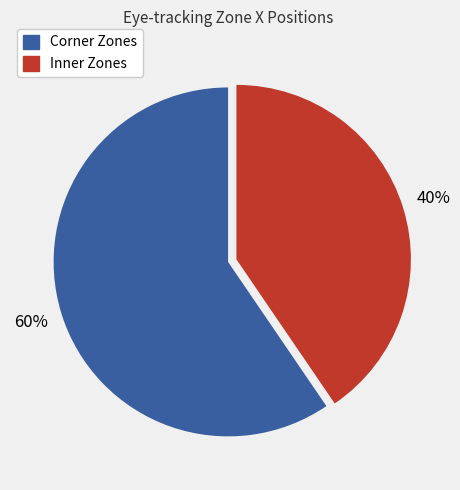

To the nearest percent, what is the average slice percentage?

50%